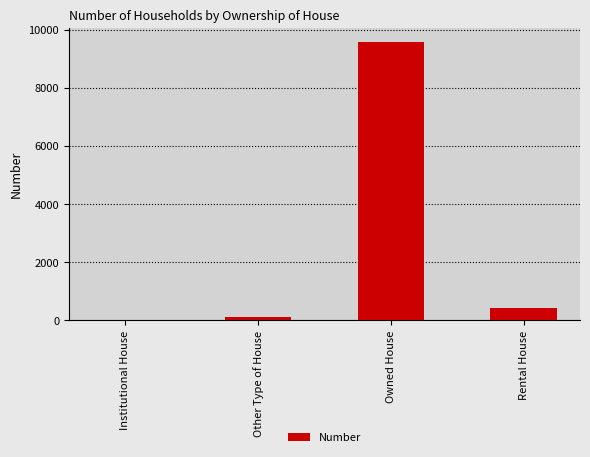

The chart shows a value of 722 at Rental House. True or false?

False